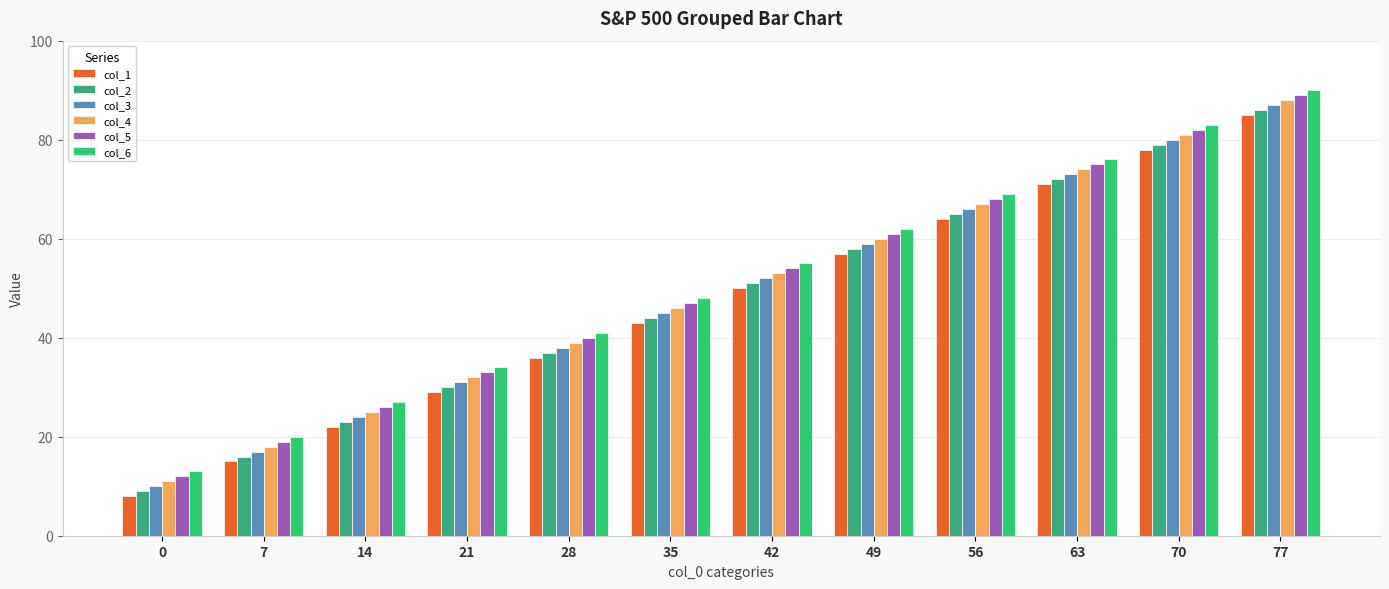

Reading right to left, transcribe all the data shown in this chart.

col_1: 77=85	70=78	63=71	56=64	49=57	42=50	35=43	28=36	21=29	14=22	7=15	0=8
col_2: 77=86	70=79	63=72	56=65	49=58	42=51	35=44	28=37	21=30	14=23	7=16	0=9
col_3: 77=87	70=80	63=73	56=66	49=59	42=52	35=45	28=38	21=31	14=24	7=17	0=10
col_4: 77=88	70=81	63=74	56=67	49=60	42=53	35=46	28=39	21=32	14=25	7=18	0=11
col_5: 77=89	70=82	63=75	56=68	49=61	42=54	35=47	28=40	21=33	14=26	7=19	0=12
col_6: 77=90	70=83	63=76	56=69	49=62	42=55	35=48	28=41	21=34	14=27	7=20	0=13